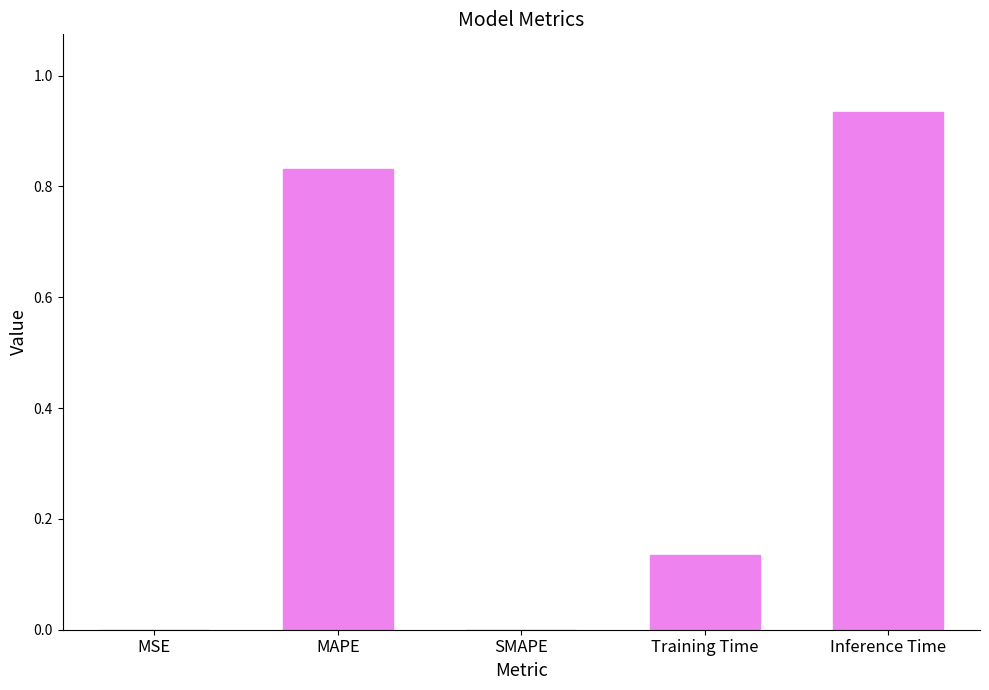

The chart shows a value of 0.2 at Training Time. True or false?

False